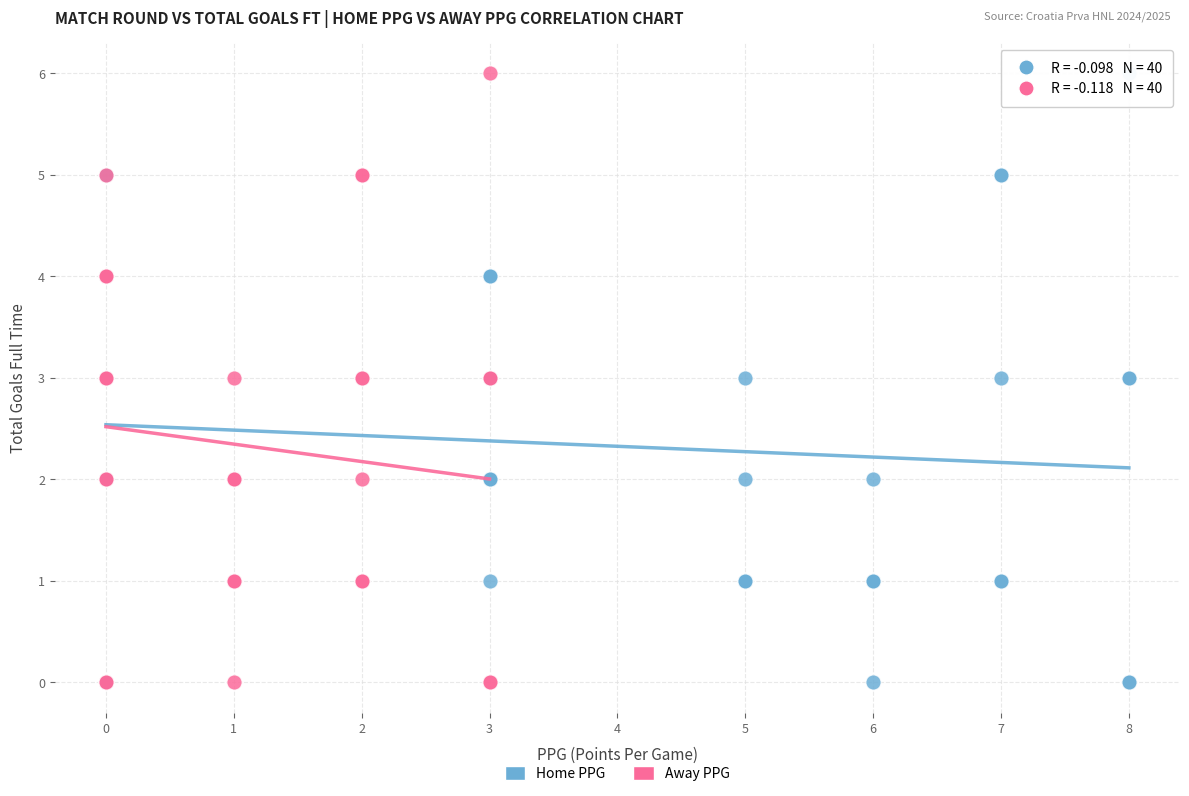

What are all the series names shown in the legend?

Home PPG, Away PPG